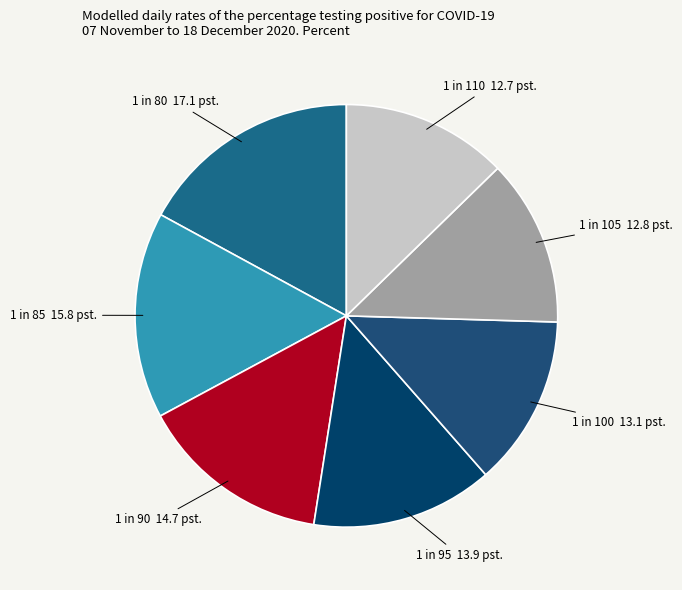

How many slices are in this pie chart?

7